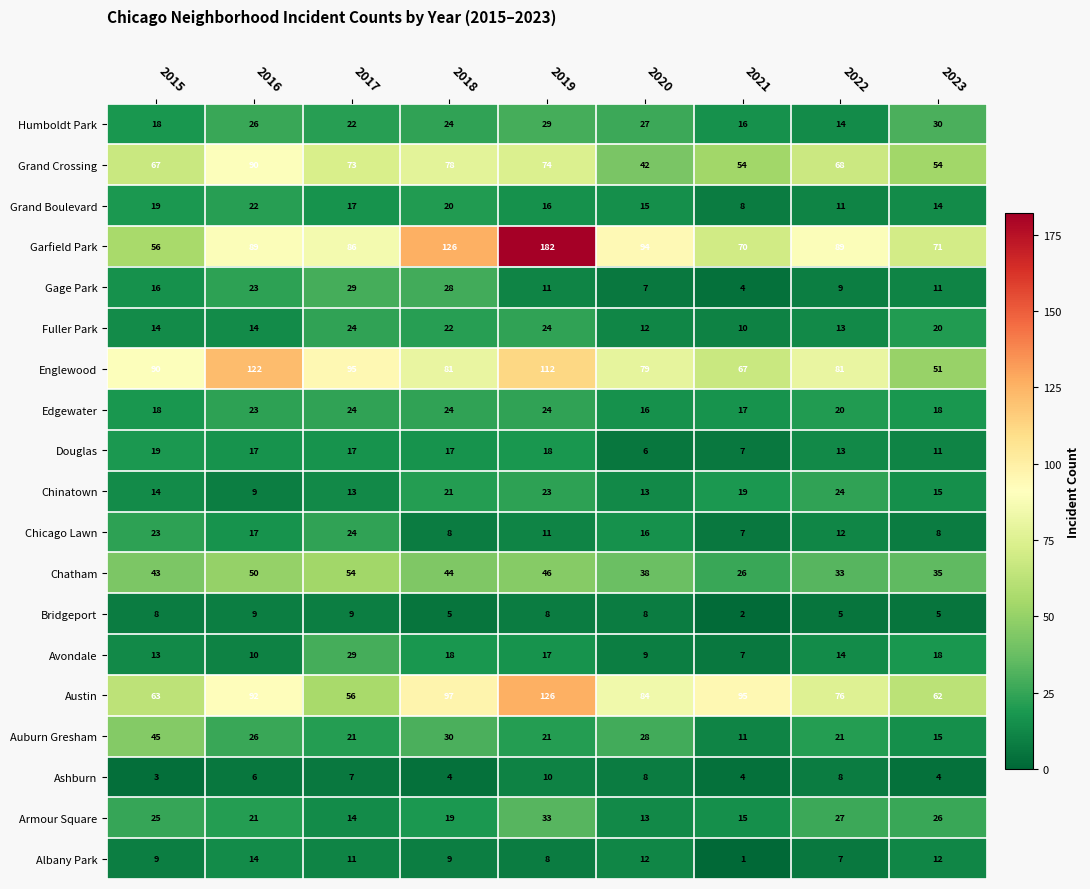

What is the sum of the Garfield Park values at 2017 and 2023?

157